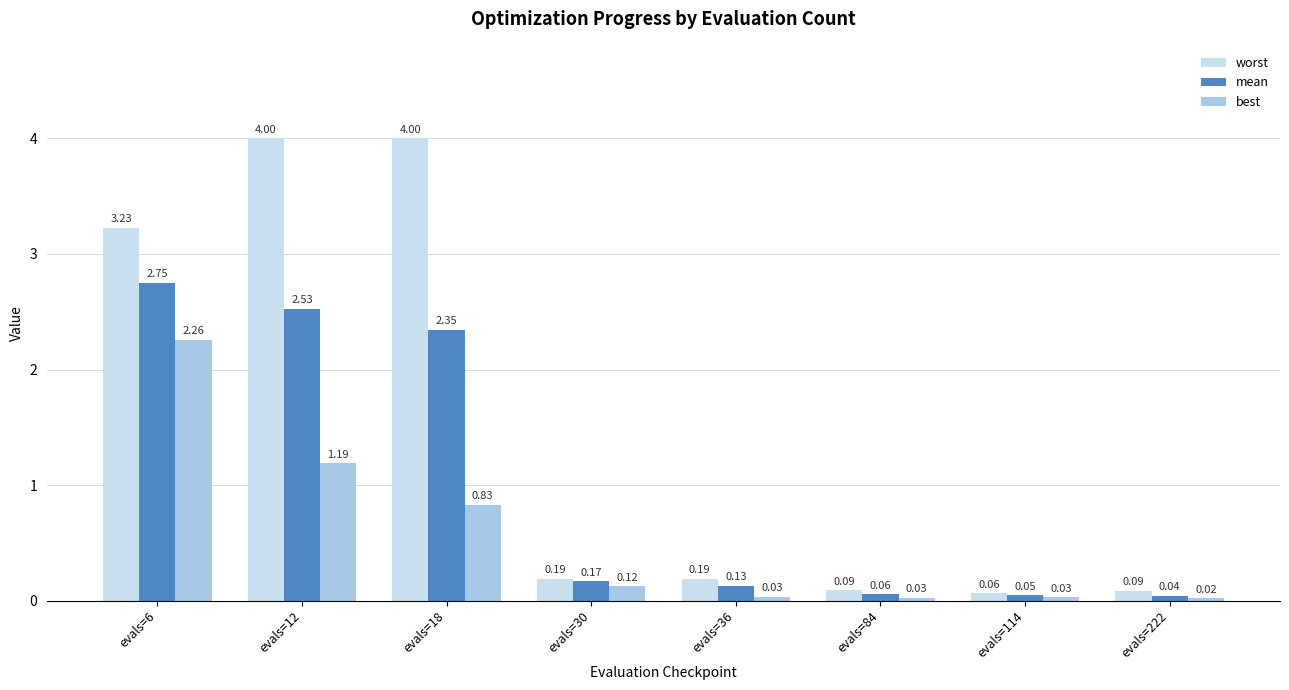

At which category is the sum across all series the highest?

evals=6